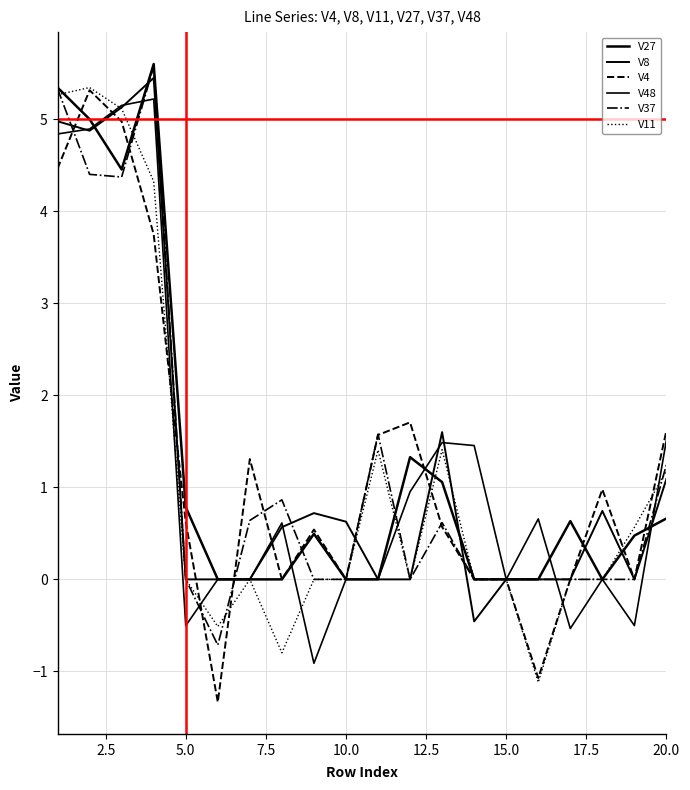

True or false: V48 and V11 cross at least once.

True